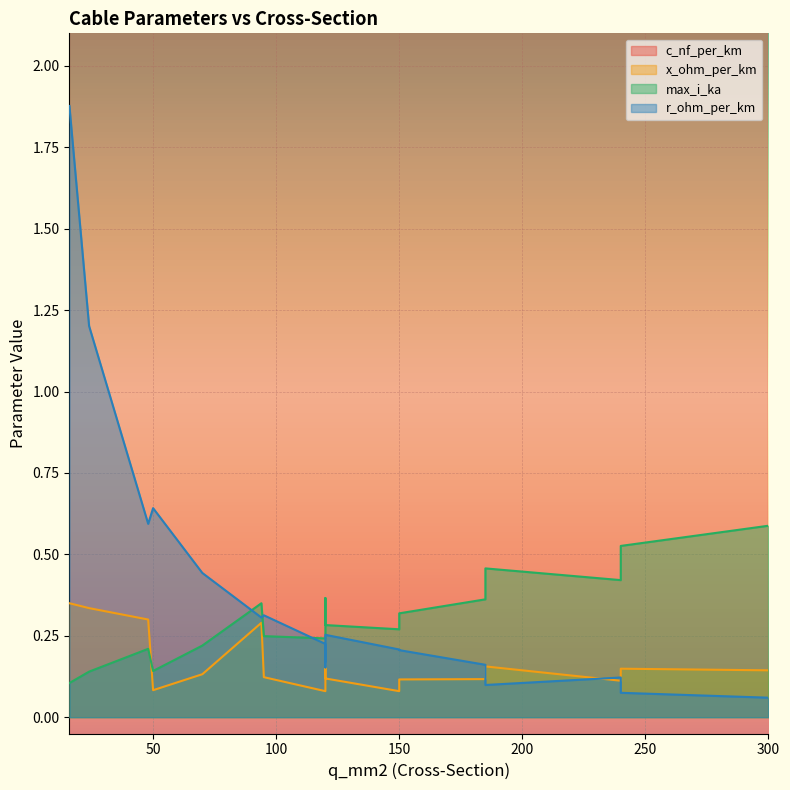

Is it true that max_i_ka equals 0.1 at 150?

False